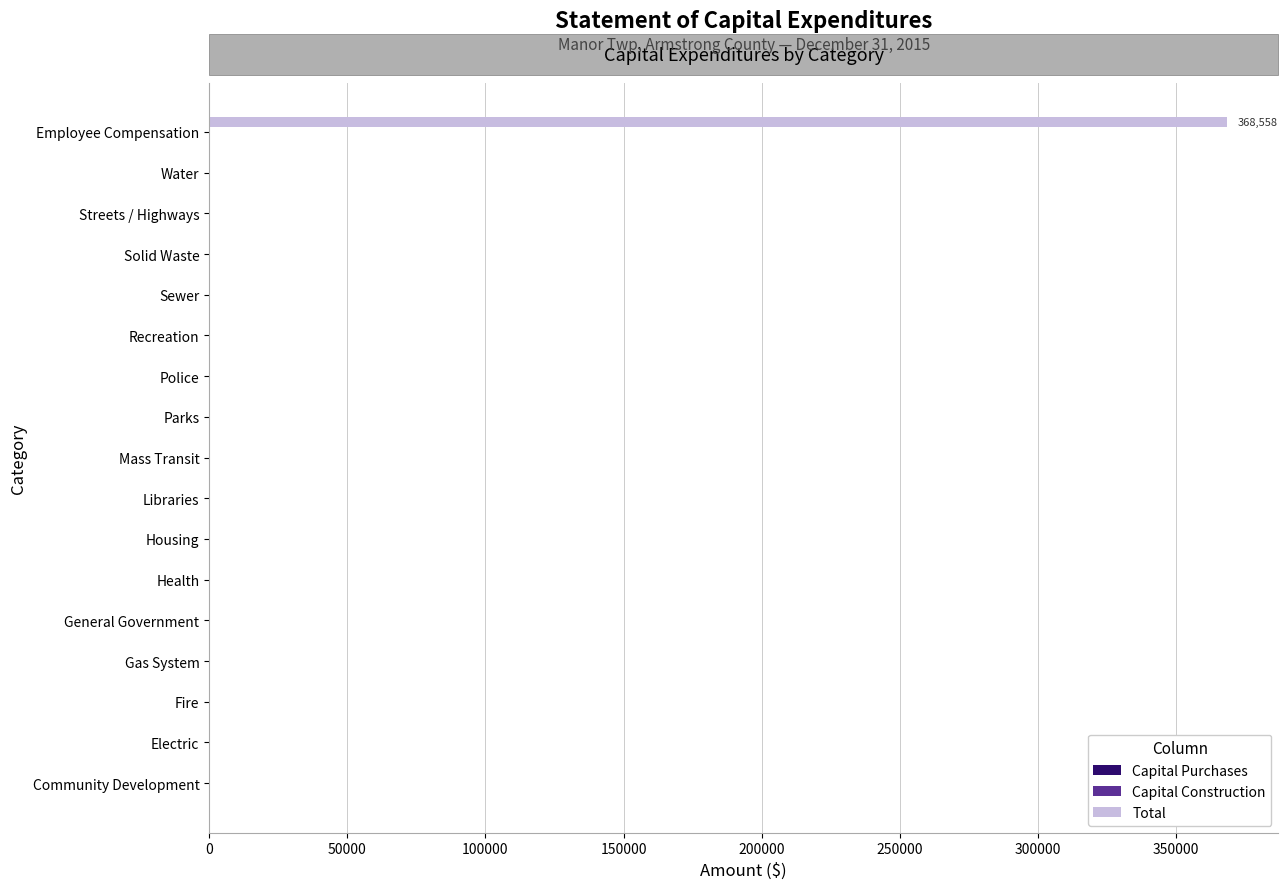

Between Employee Compensation and Streets / Highways, which is larger?

Employee Compensation